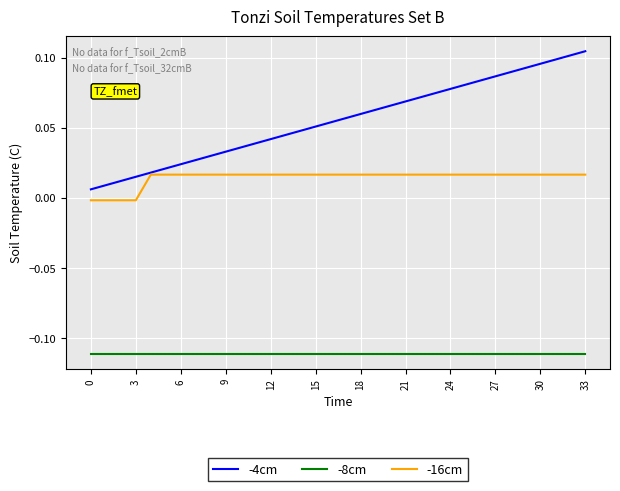

Which series has the largest total across all categories?

-4cm